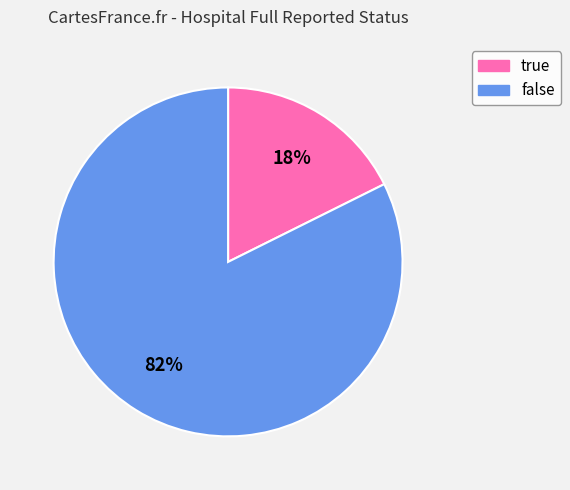

Which has a higher value, false or true?

false